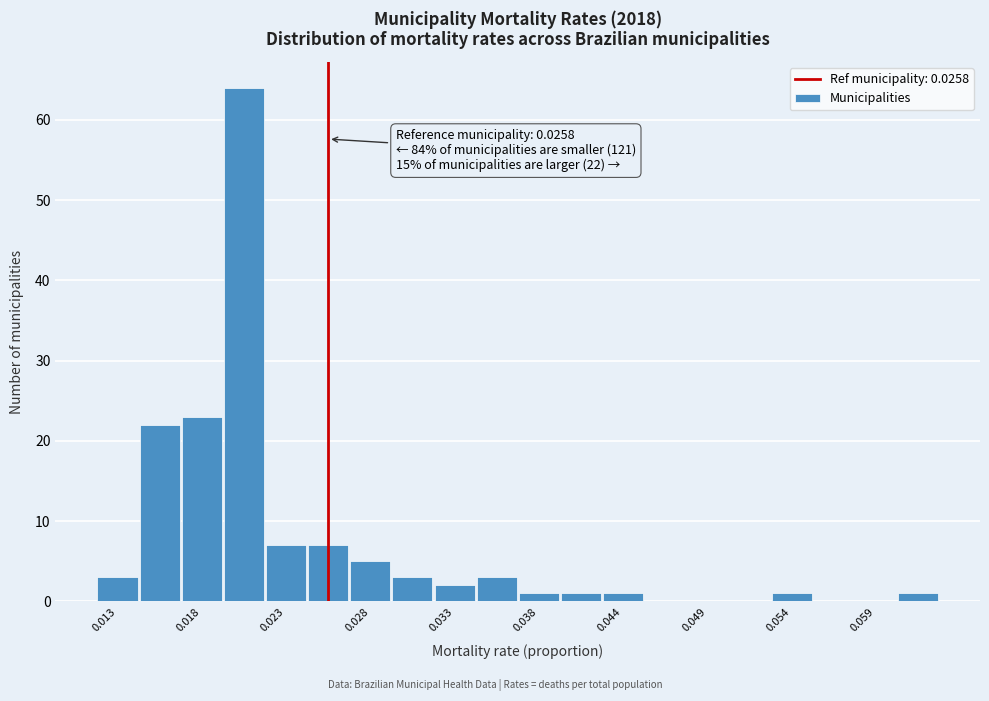

Read against the x-axis, roughly where is the centre of the tallest bar?

0.021